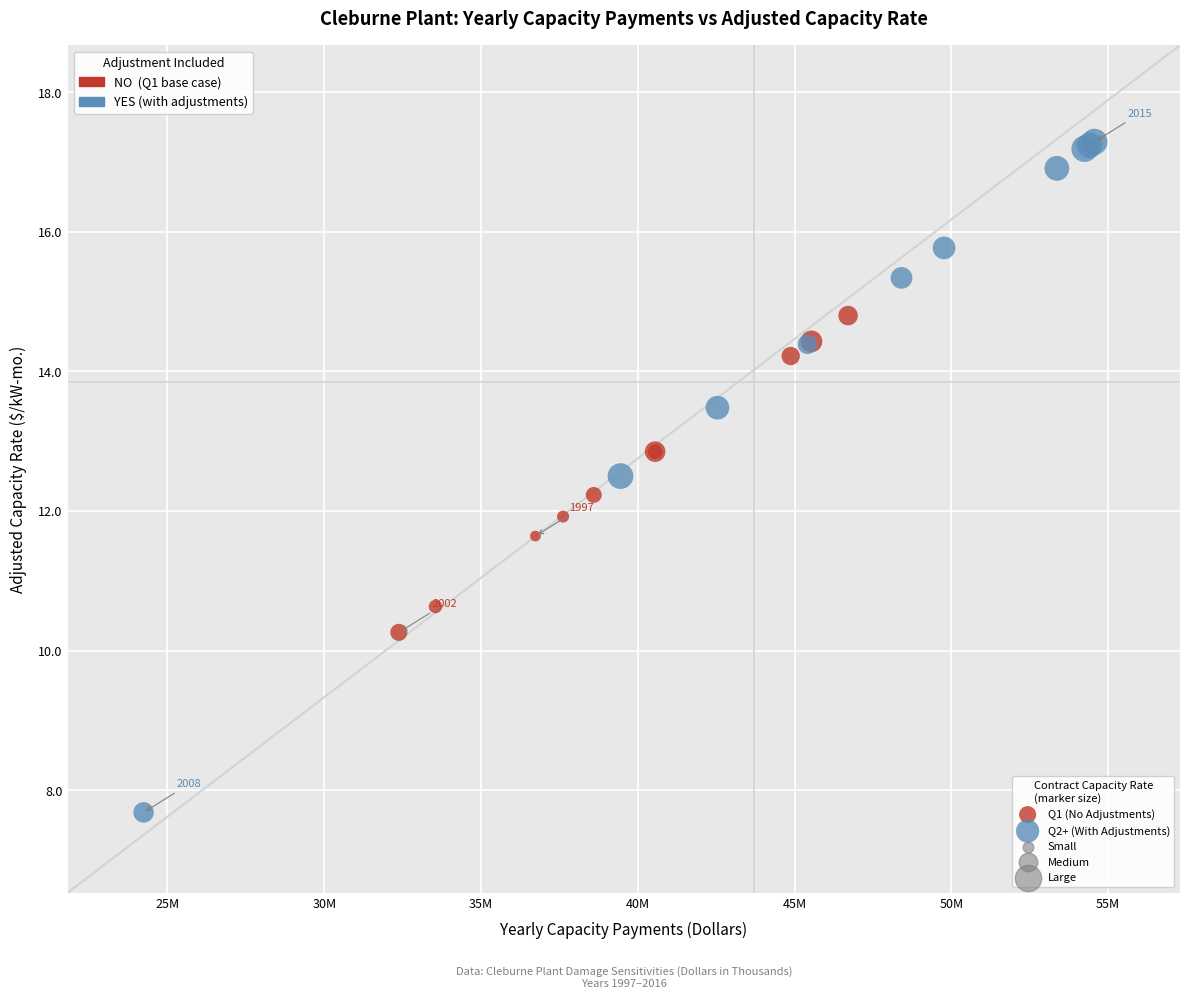

Which series has the widest spread of Y values?

Q2+ (With Adjustments)